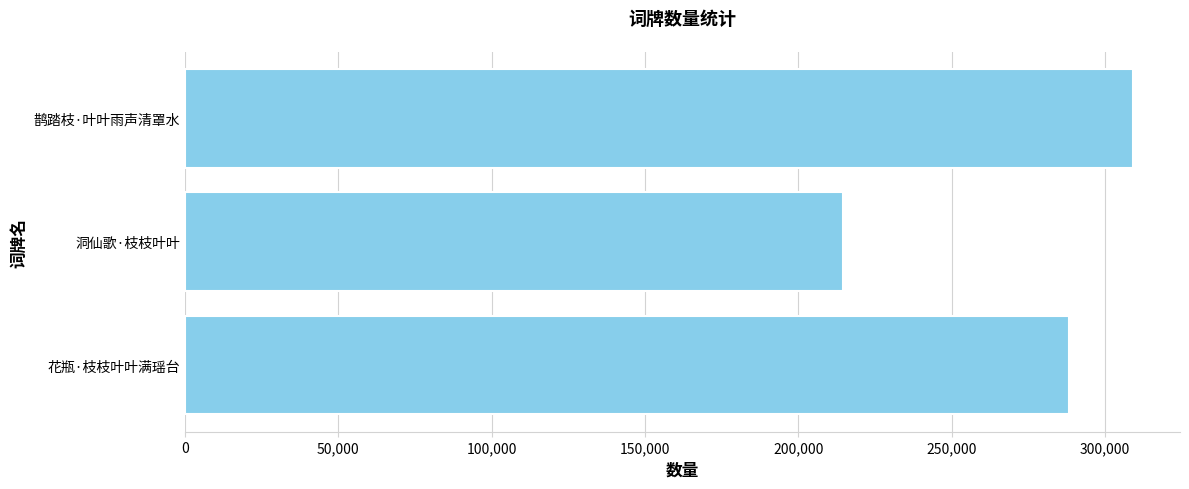

What is the ratio of the value at 花瓶·枝枝叶叶满瑶台 to the value at 鹊踏枝·叶叶雨声清罩水?

0.9